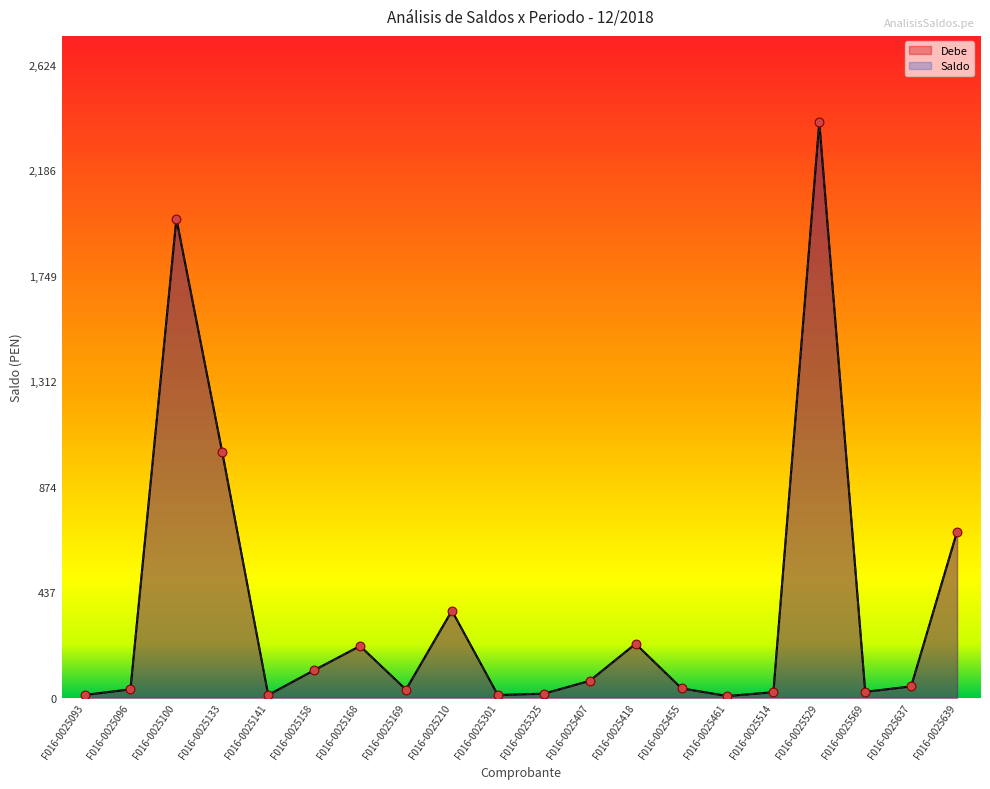

At how many categories does at least one series exceed 1203?

2